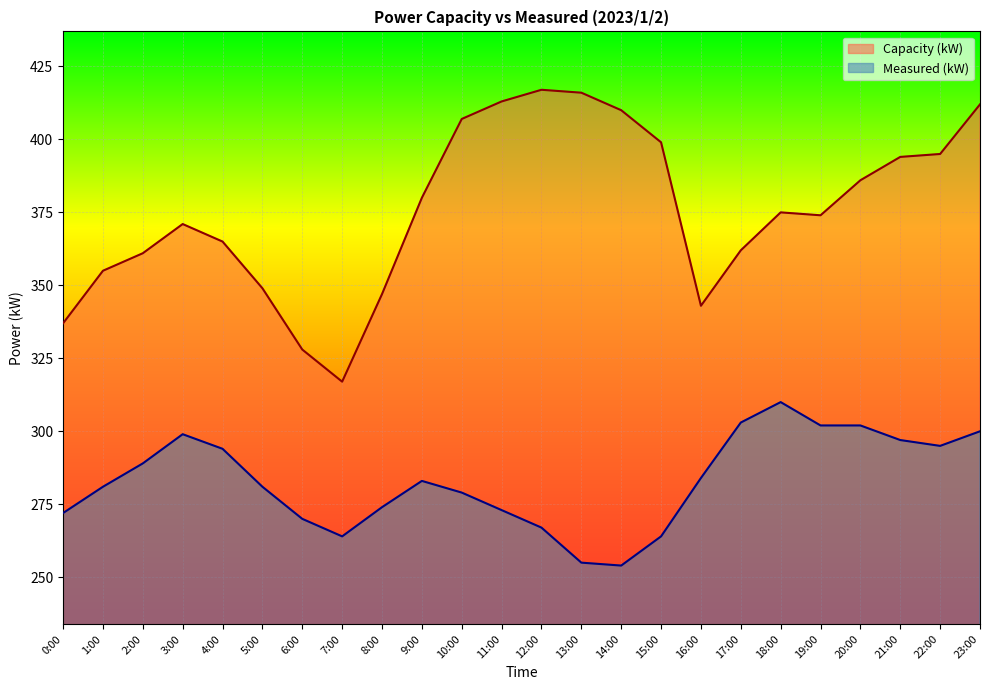

Rank the series by their maximum value, from highest to lowest.

Capacity (kW), Measured (kW)